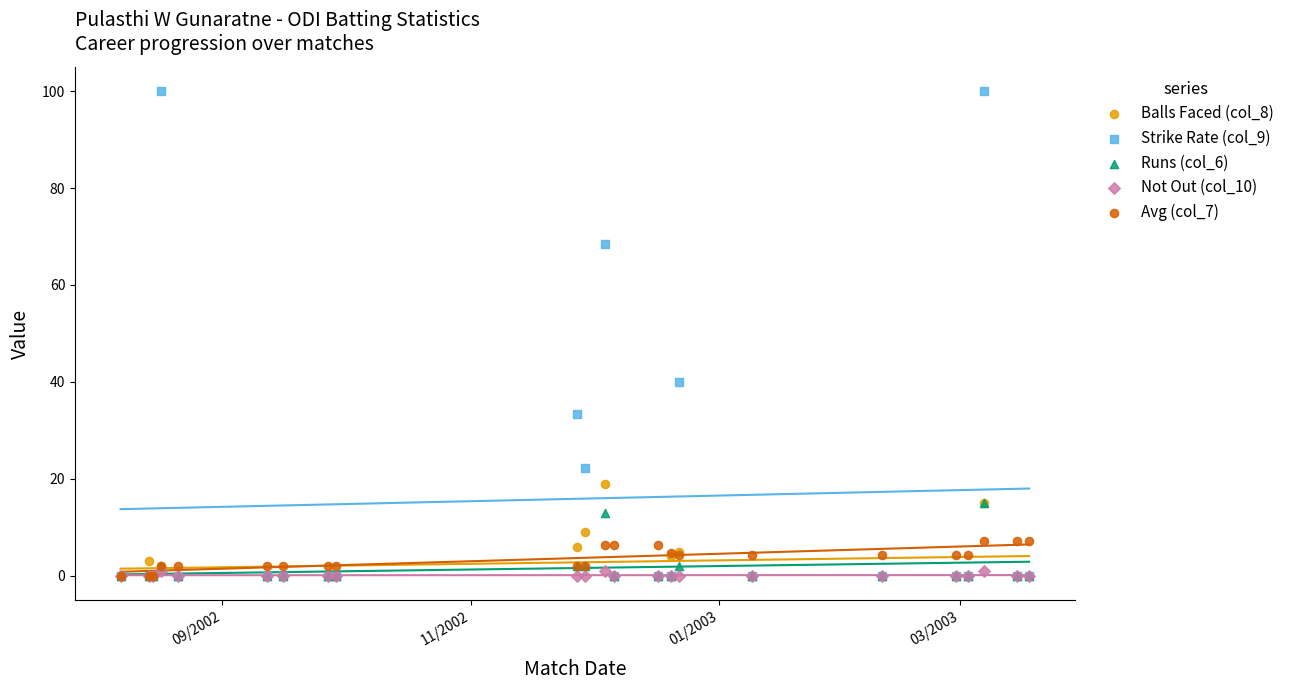

Across all series, what Y value is closest to 50?

40.0